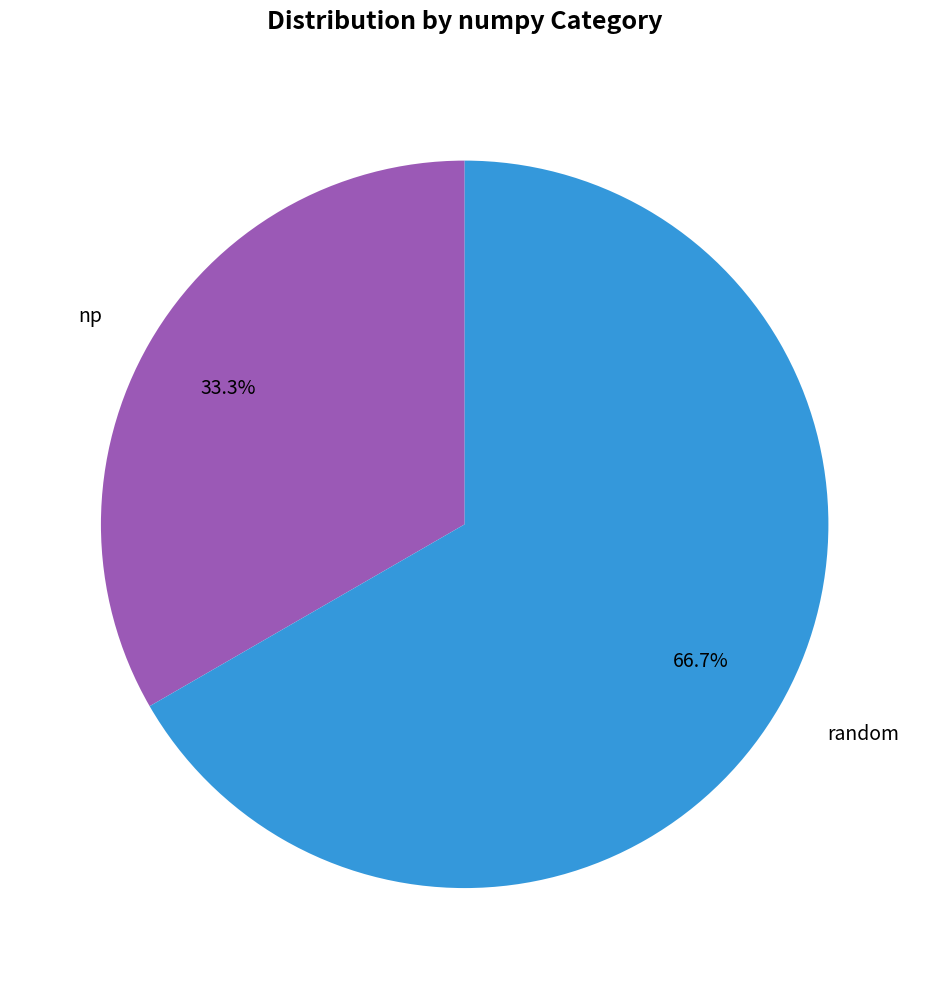

What portion of the pie excludes random?

33.3%